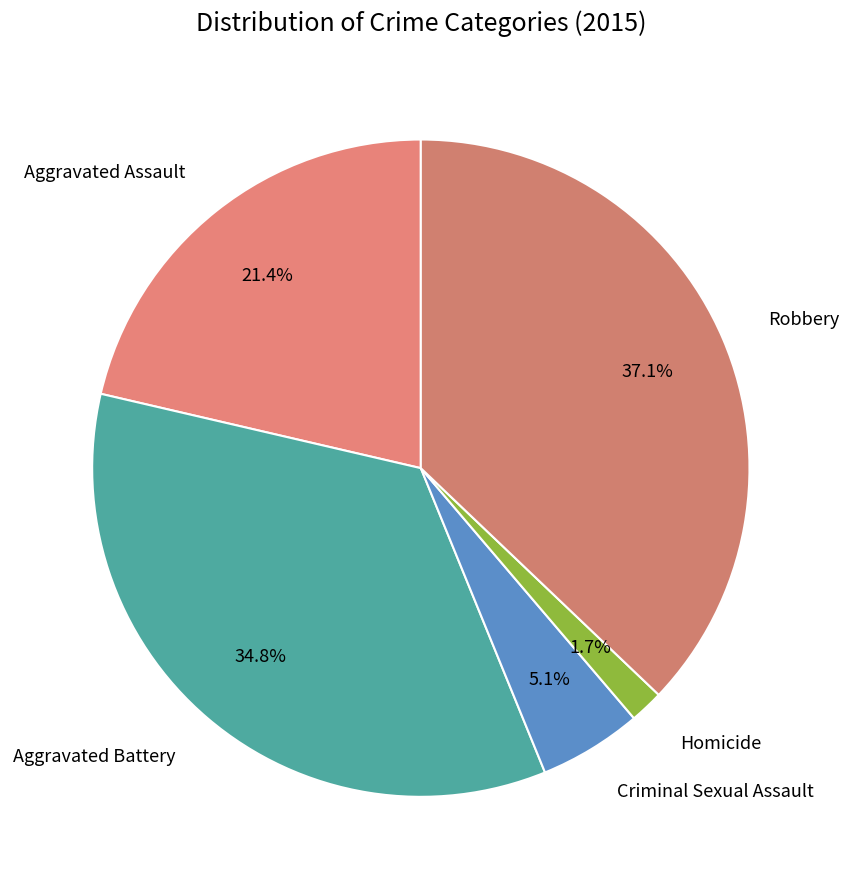

To the nearest percent, what is the average slice percentage?

20%